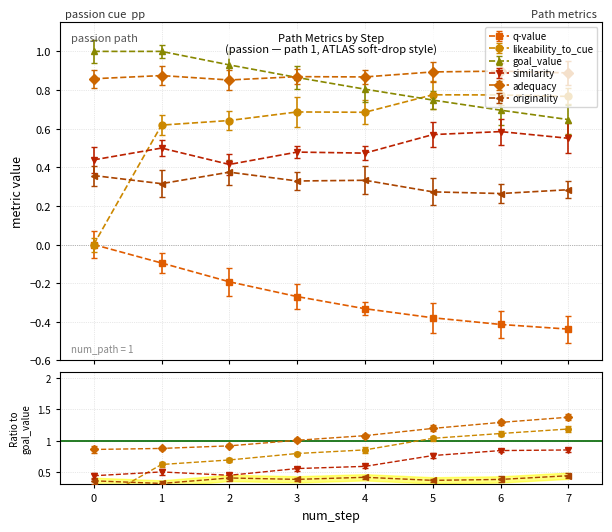

At which category does adequacy reach its first local valley?

2